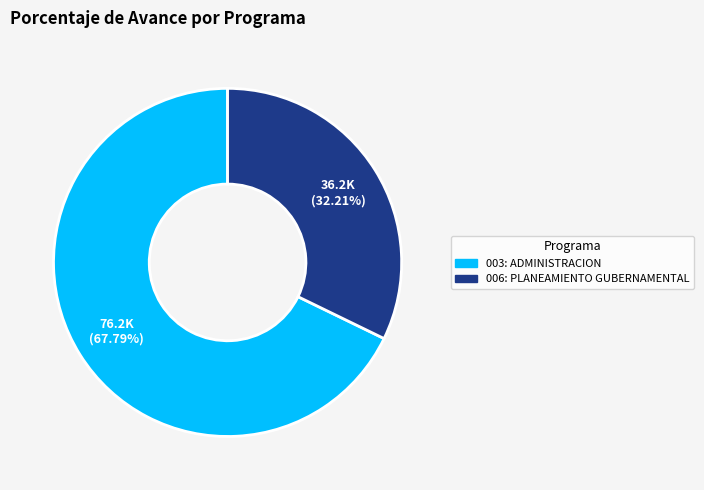

What percentage is the 006: PLANEAMIENTO GUBERNAMENTAL slice, to the nearest percent?

32%